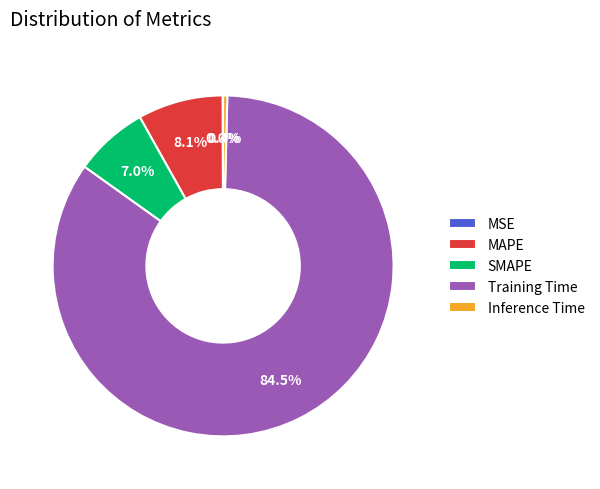

Which slice is the largest?

Training Time